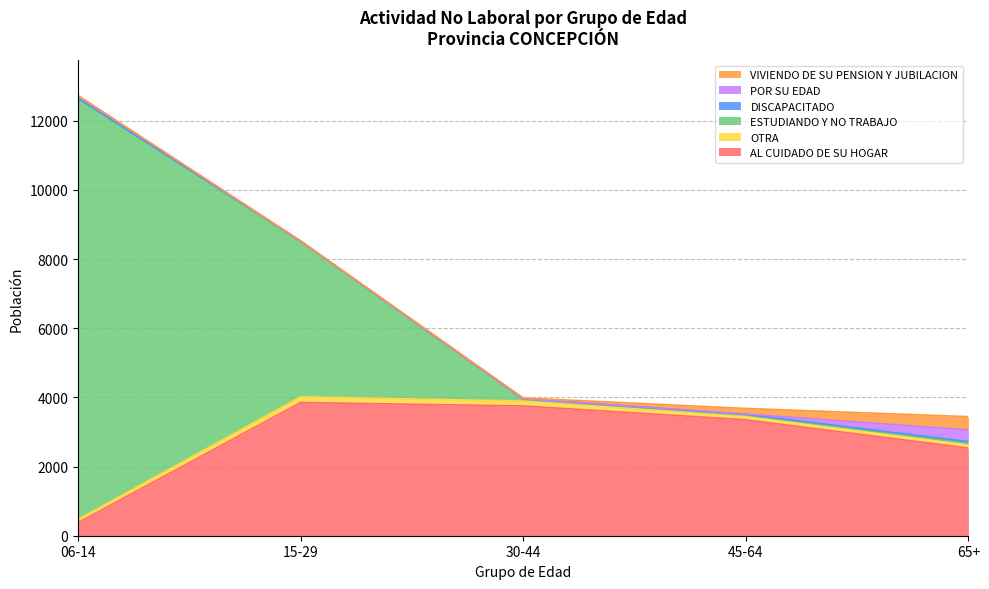

Where do POR SU EDAD and ESTUDIANDO Y NO TRABAJO first cross each other?

45-64 and 65+